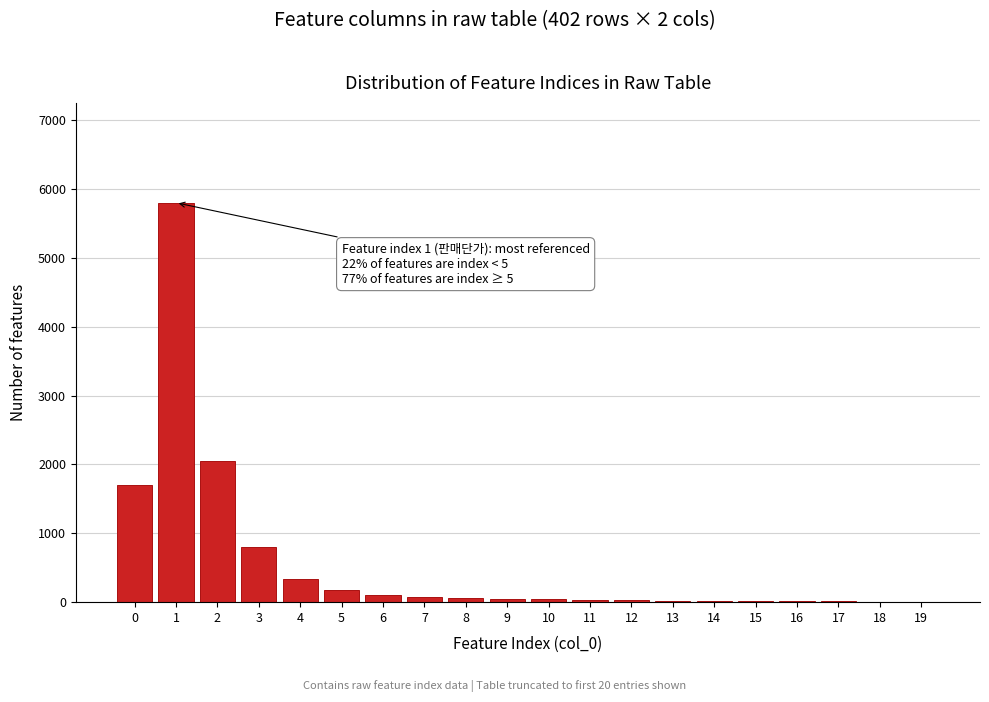

What is the maximum value shown in the chart?

5800